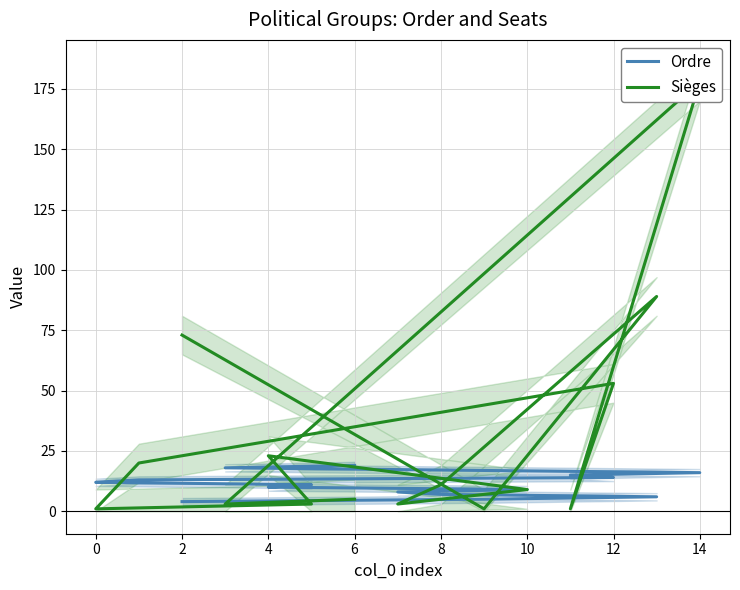

How many times do Sièges and Ordre cross each other?

8